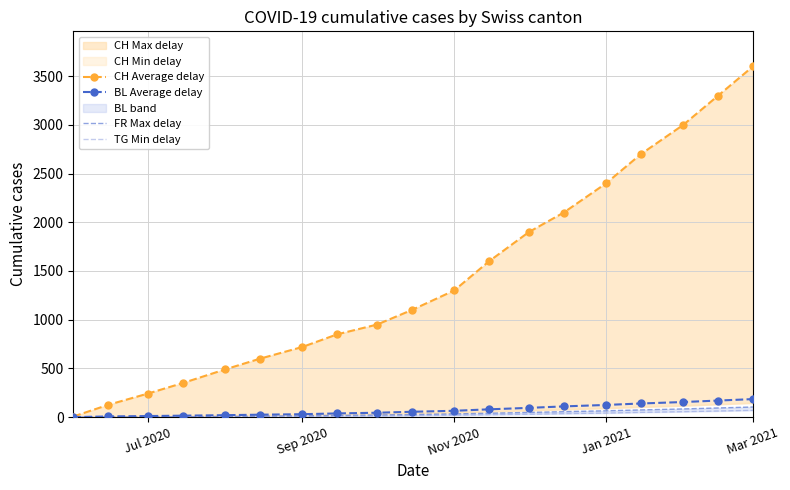

What is the maximum value for BL Average delay?

185